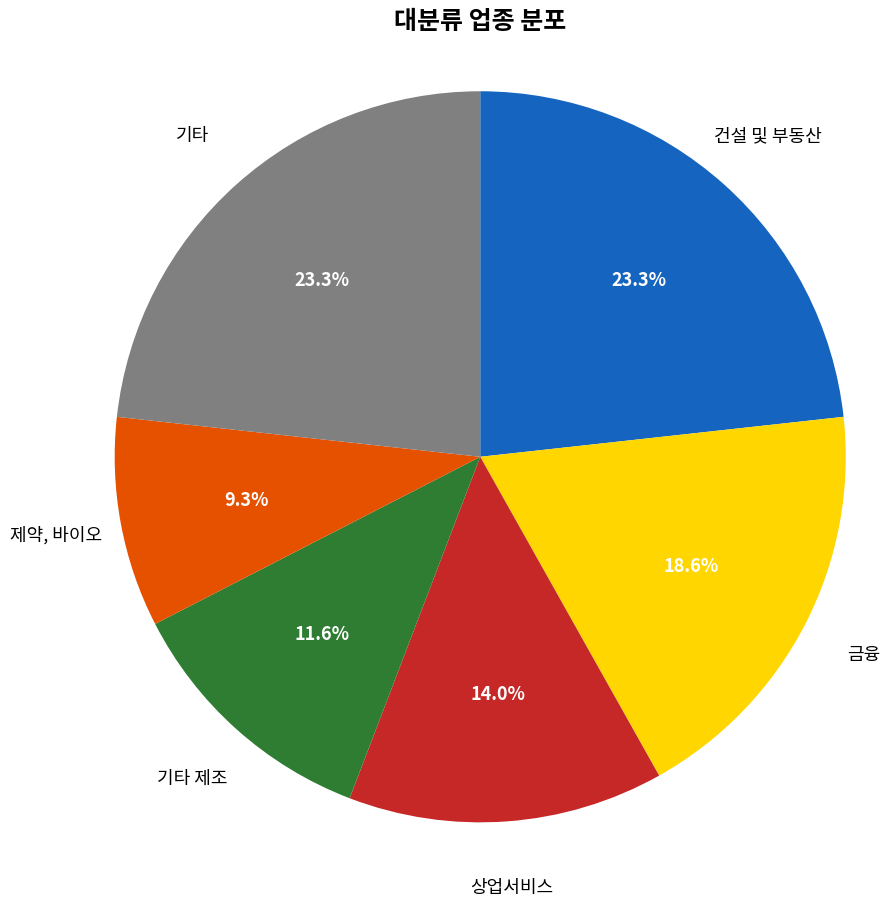

Between 제약, 바이오 and 상업서비스, which is larger?

상업서비스